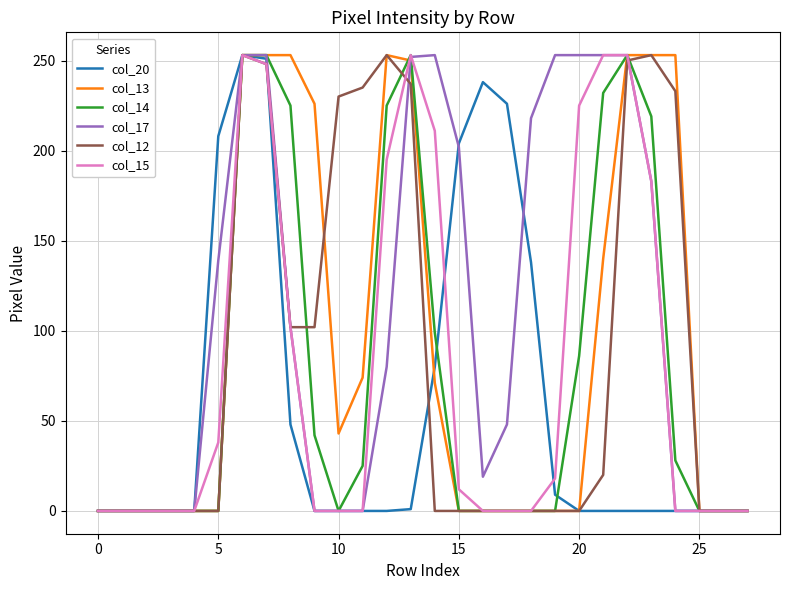

What is the maximum value shown in the chart?

253